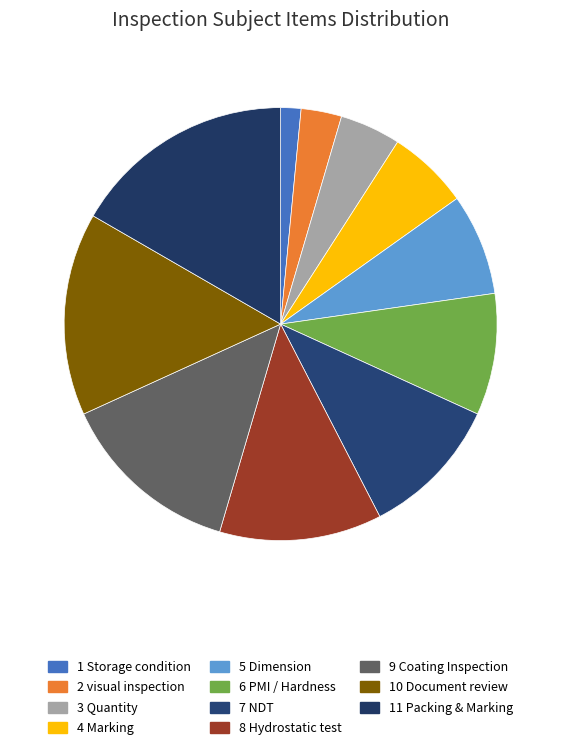

Rank the categories by value from highest to lowest.

11 Packing & Marking, 10 Document review, 9 Coating Inspection, 8 Hydrostatic test, 7 NDT, 6 PMI / Hardness, 5 Dimension, 4 Marking, 3 Quantity, 2 visual inspection, 1 Storage condition